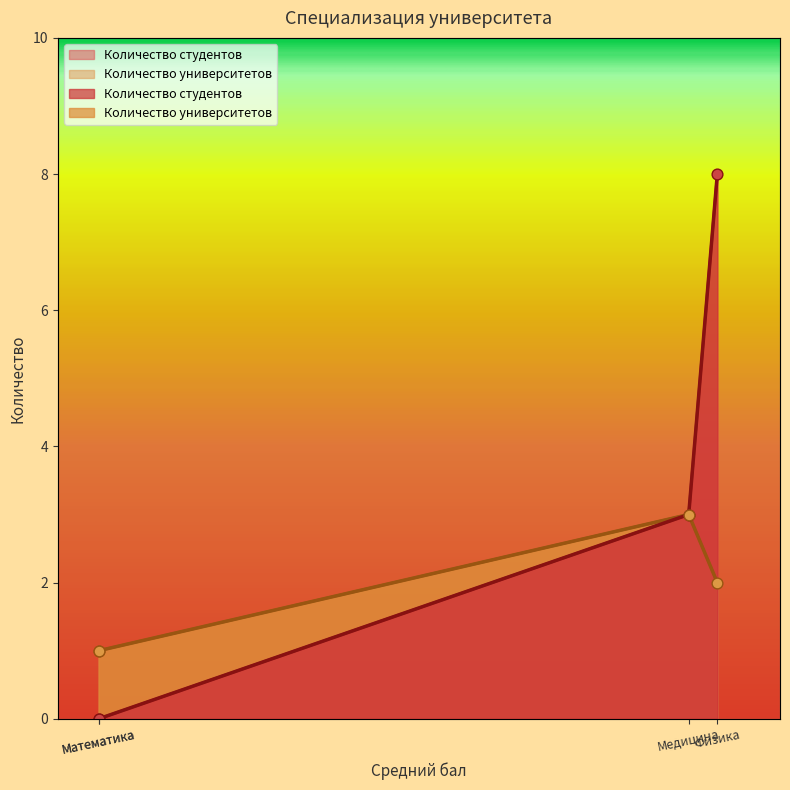

What are all the series names shown in the legend?

Количество студентов, Количество университетов